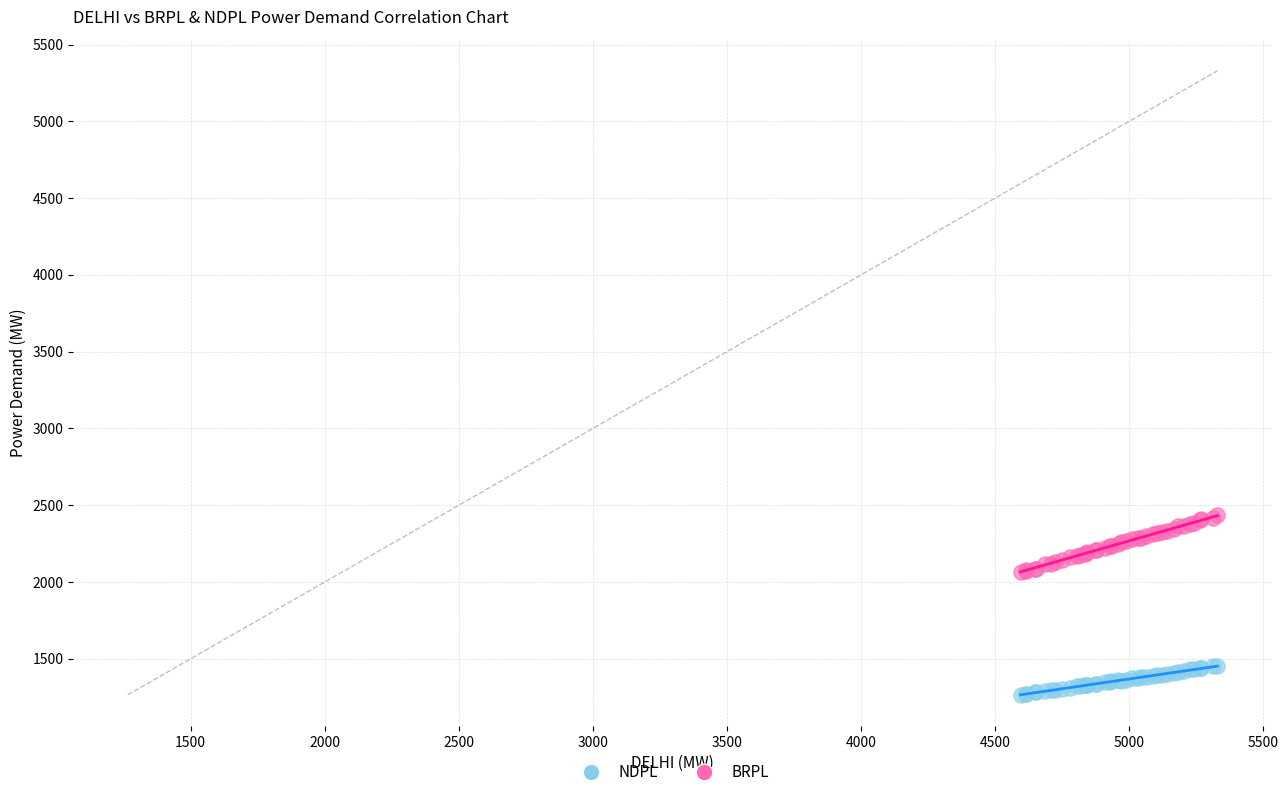

Which series has the largest Y range (max minus min)?

BRPL